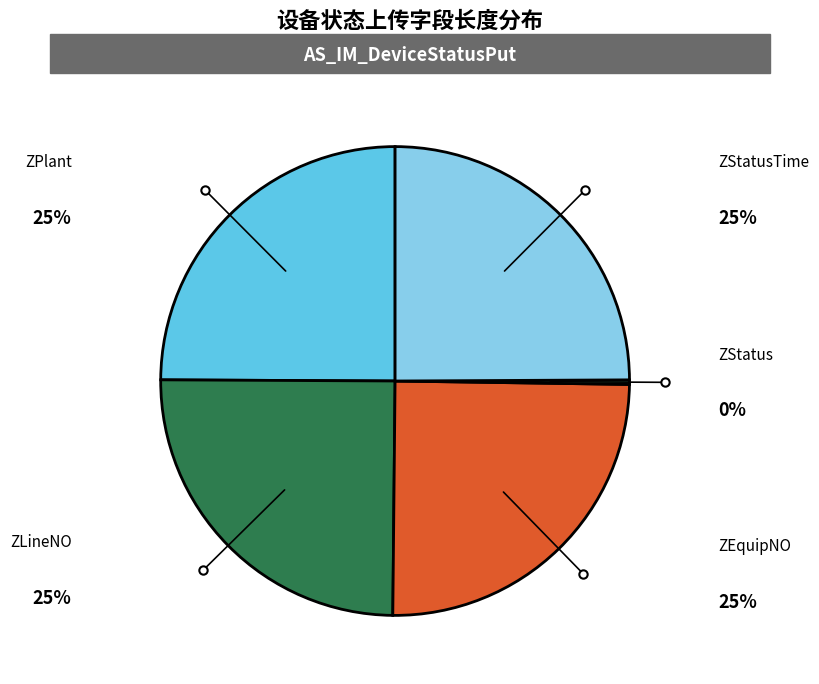

The ZLineNO slice represents 25% of the pie. True or false?

True